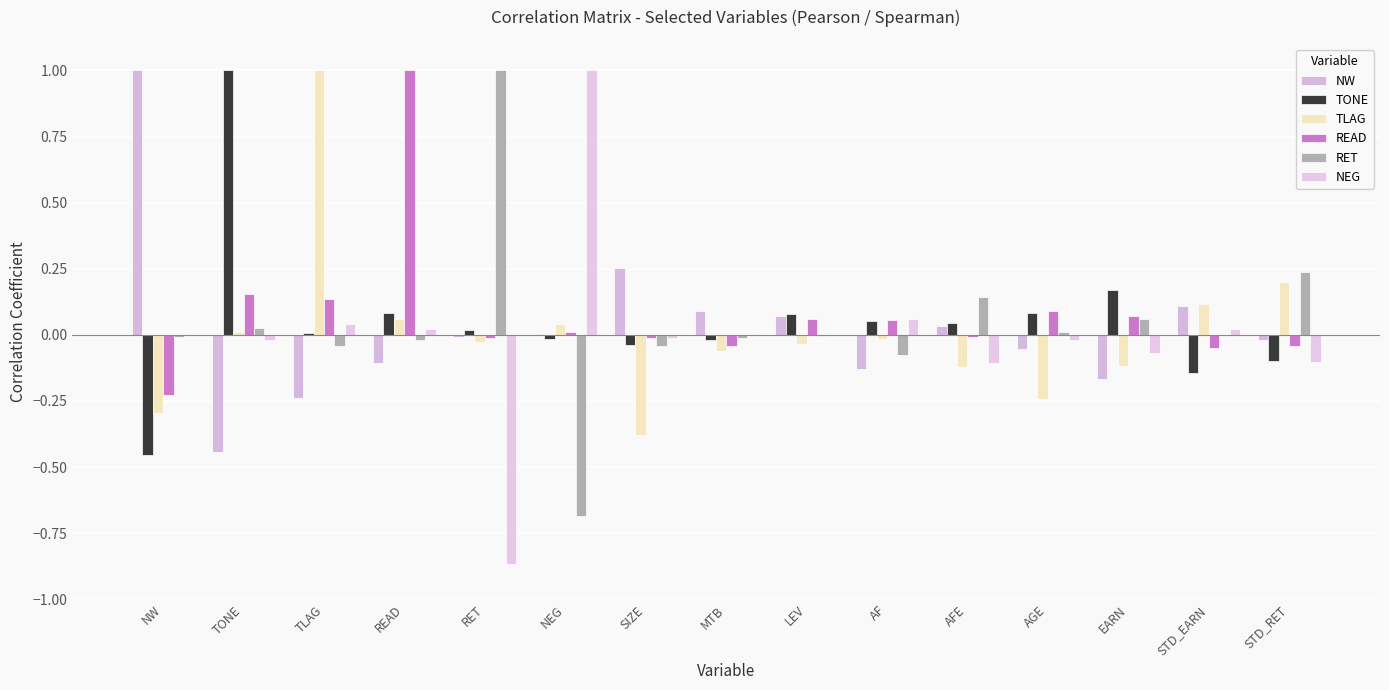

How many categories are shown in the chart?

15